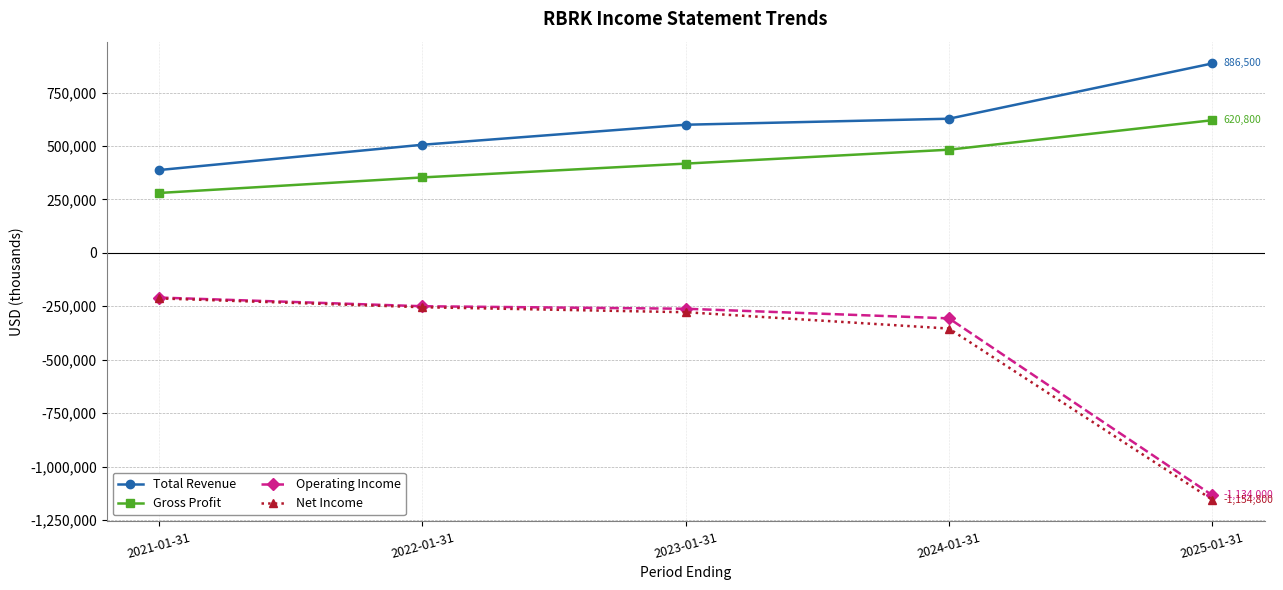

Is the value of Total Revenue at 2025-01-31 greater than the value of Net Income at 2021-01-31?

Yes